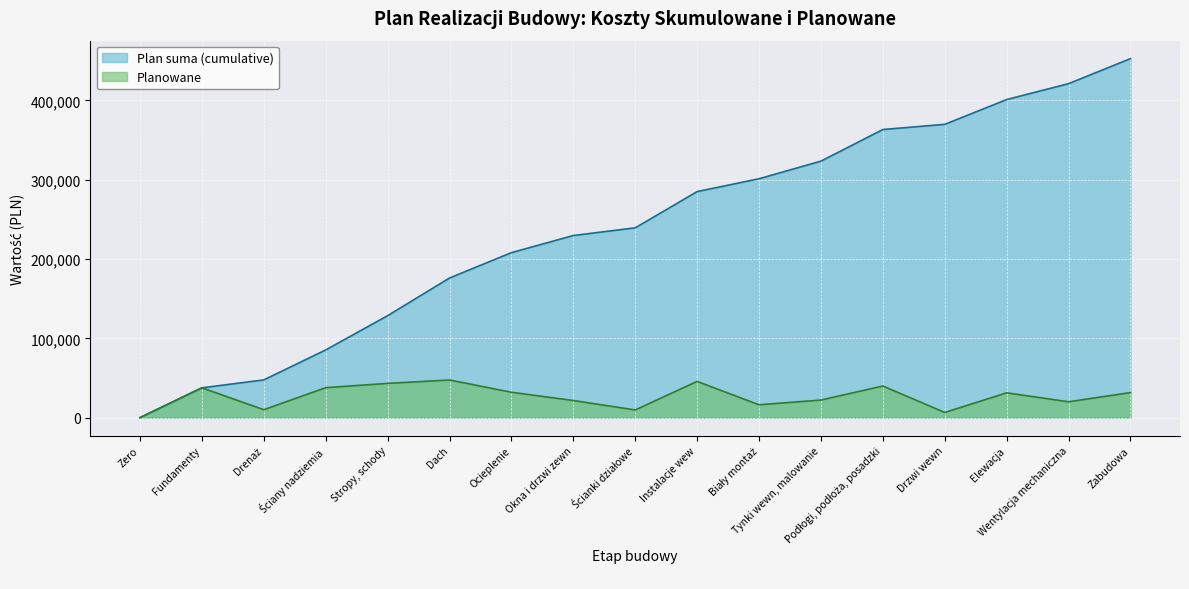

Which series changed the most between Drenaż and Ocieplenie?

Plan suma (cumulative)